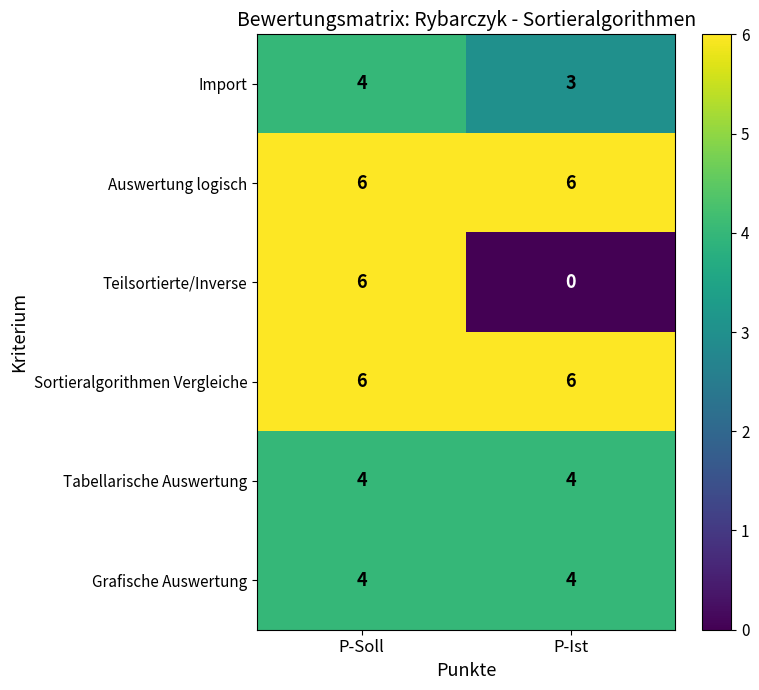

Which series changed the most between P-Soll and P-Ist?

Teilsortierte/Inverse